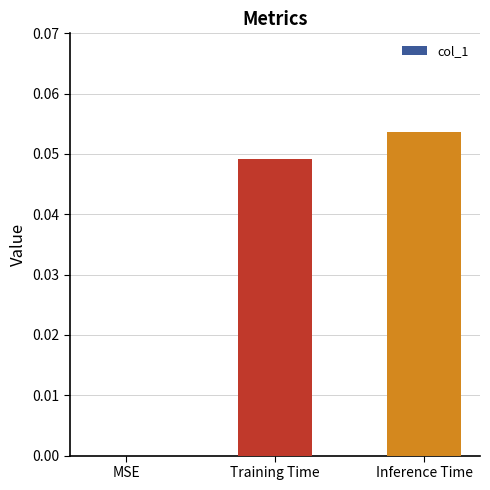

Which has a higher value, Inference Time or MSE?

Inference Time